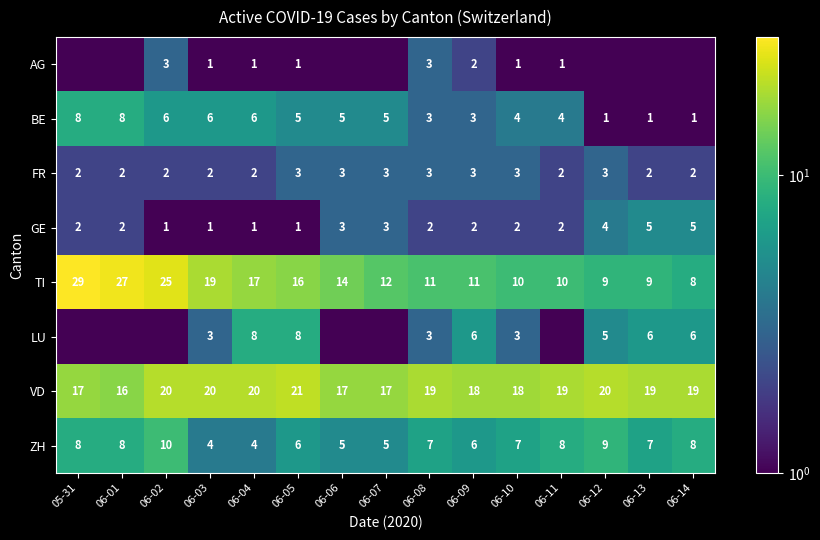

Which has a higher value, 06-07 or 06-02?

06-02